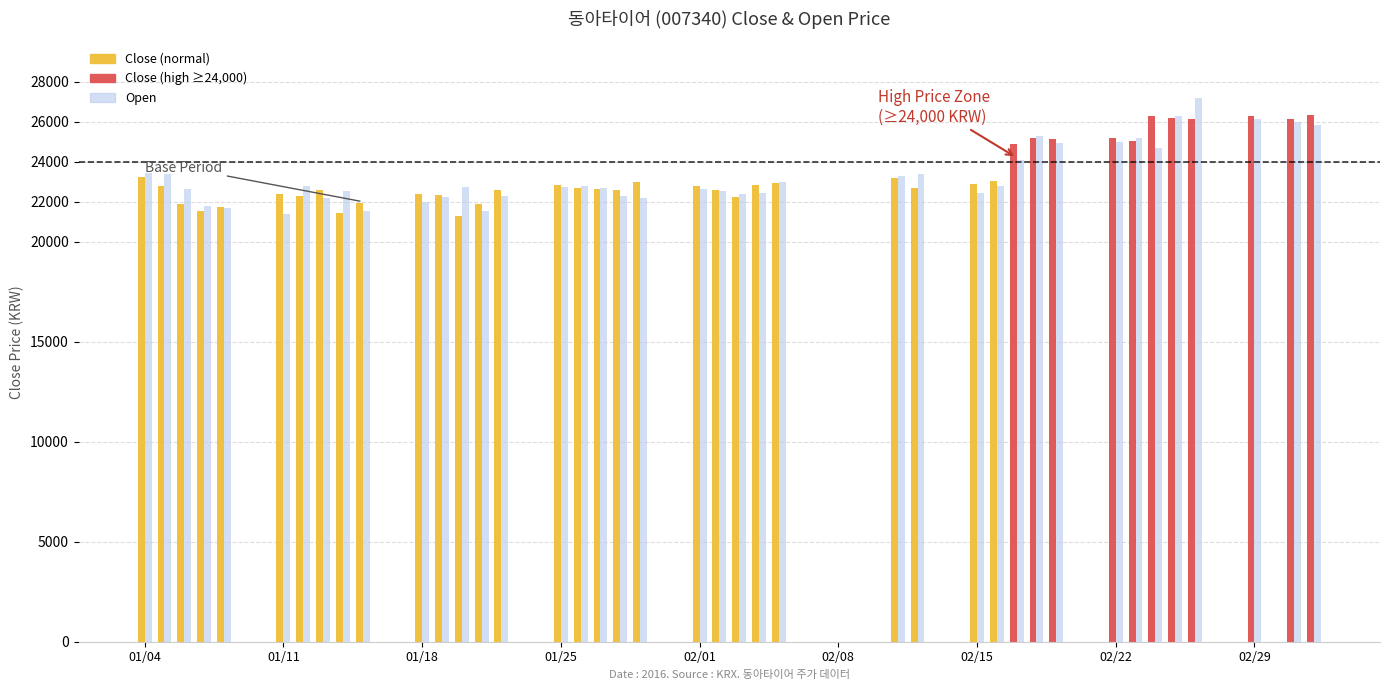

What is the greatest value displayed?

27200